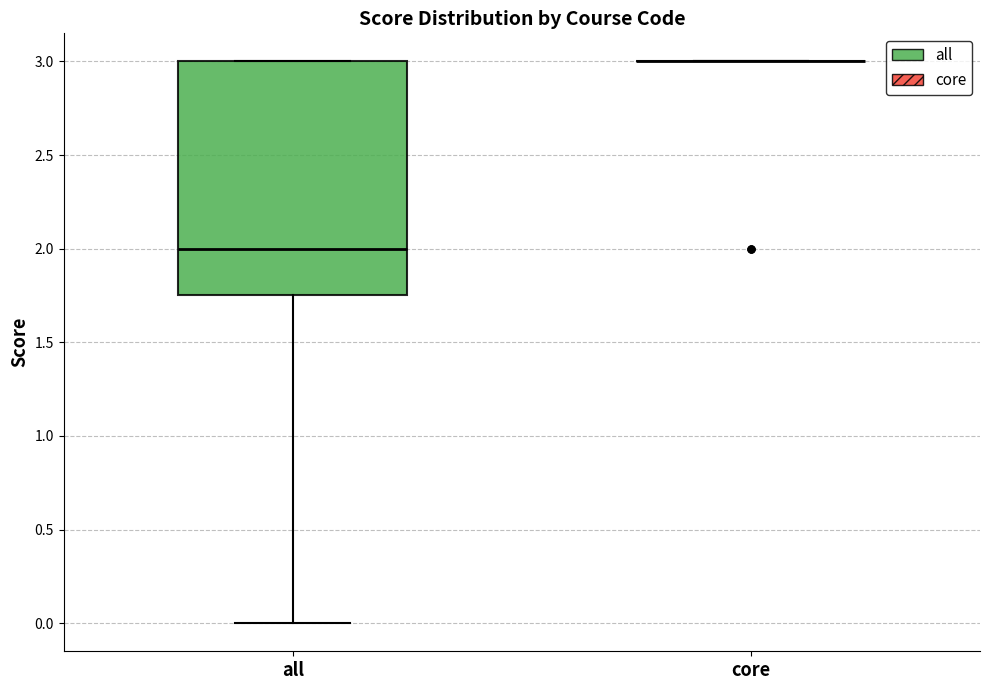

Reading left to right, read every box against the y-axis: the position of its median line, the range the box covers, and the ends of its whiskers. The values are not printed on the chart, so give them approximately, as read against the axis.

all: median 2.00, box 1.75 to 3.00, whiskers 0.00 to 3.00
core: box collapsed to a line at 3.00, whiskers 3.00 to 3.00